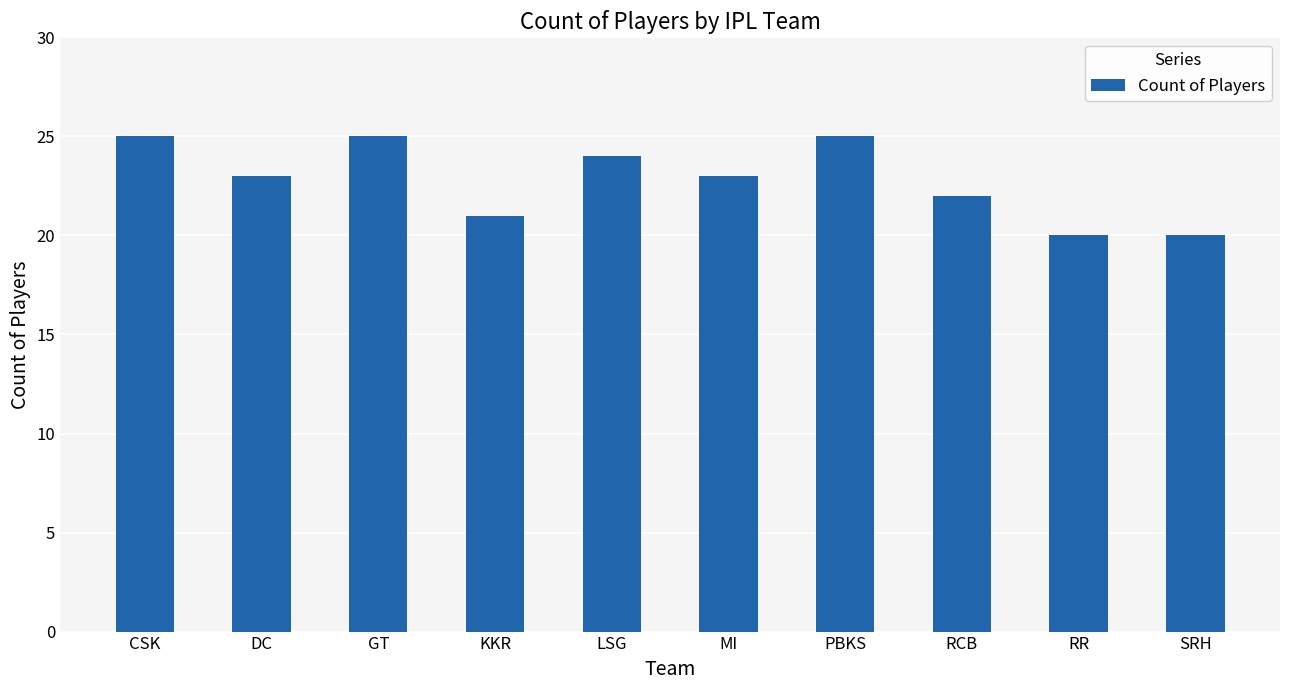

Reading left to right, transcribe all the data shown in this chart.

CSK=25	DC=23	GT=25	KKR=21	LSG=24	MI=23	PBKS=25	RCB=22	RR=20	SRH=20